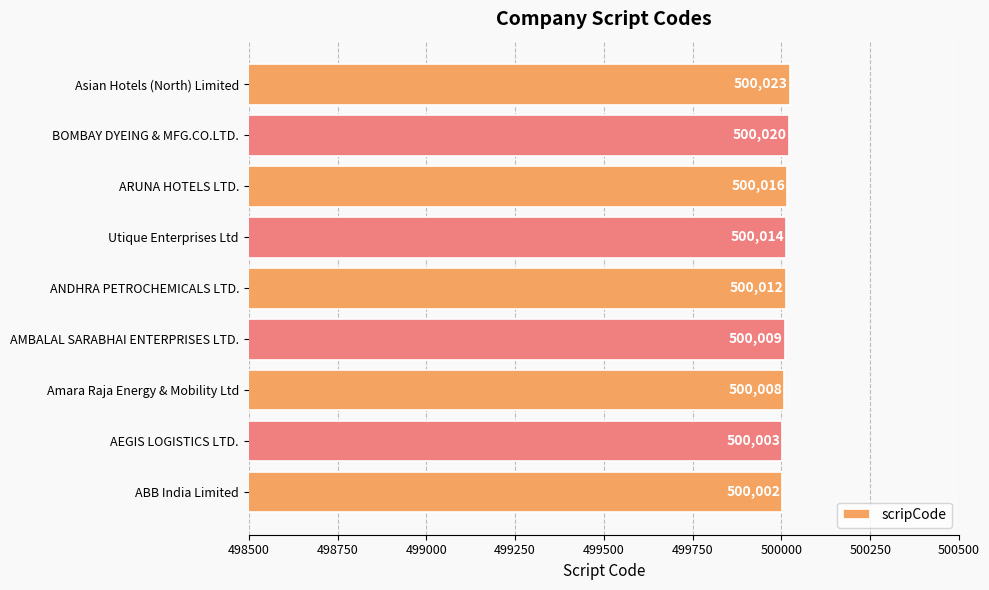

Reading bottom to top, extract all data points from this chart.

500002	500003	500008	500009	500012	500014	500016	500020	500023